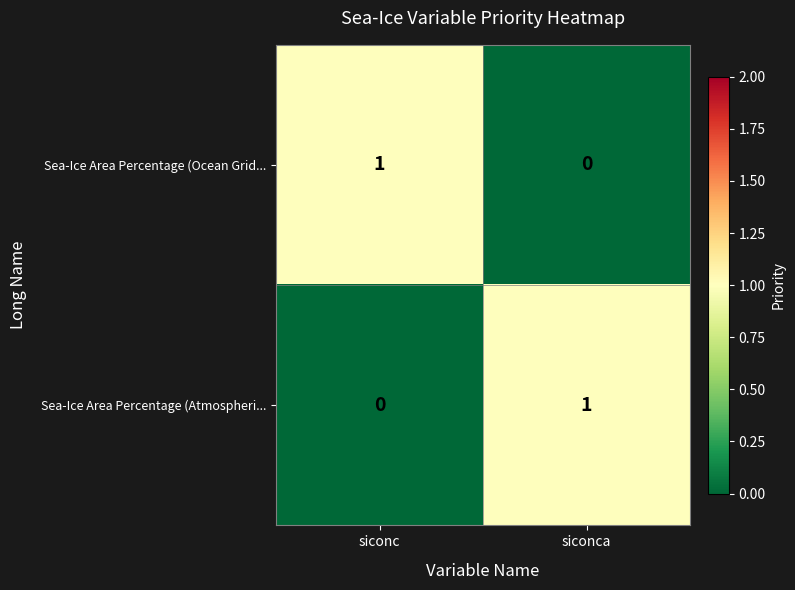

Which category has the highest value in the Sea-Ice Area Percentage (Atmospheri... series?

siconca